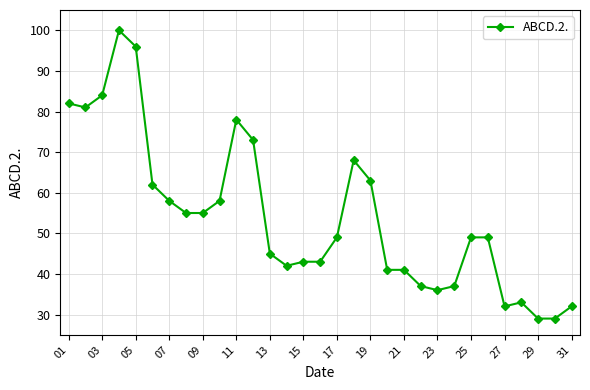

What is the smallest value displayed?

29